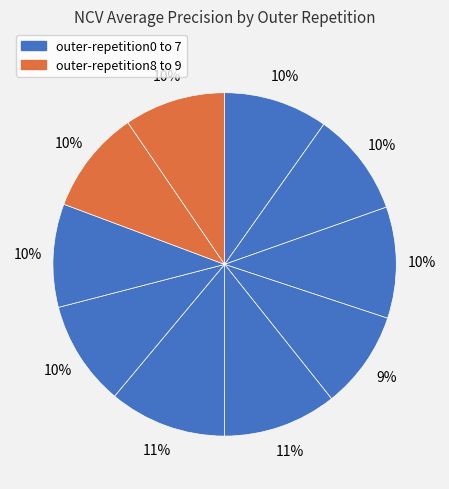

Count the number of slices in the pie.

10